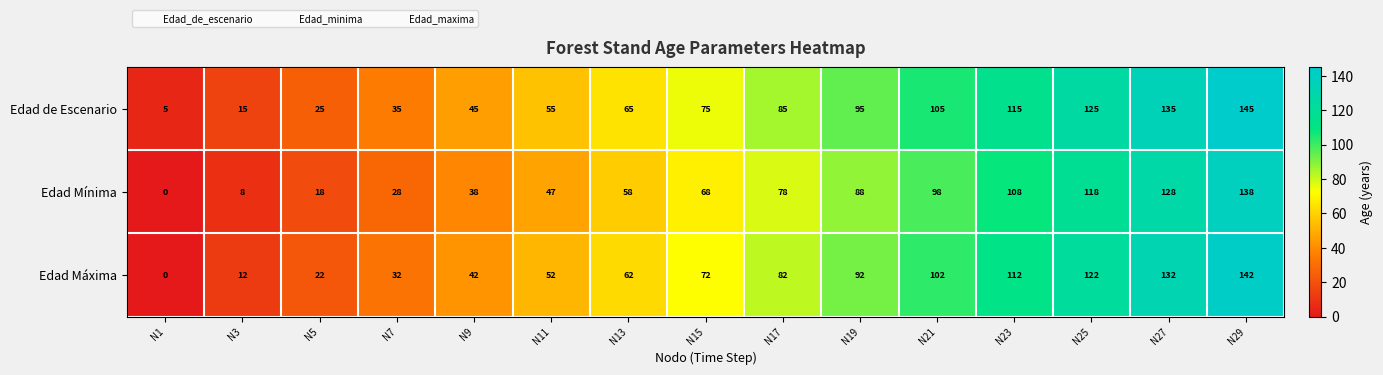

Where is Edad Máxima nearest to the value 71?

N15